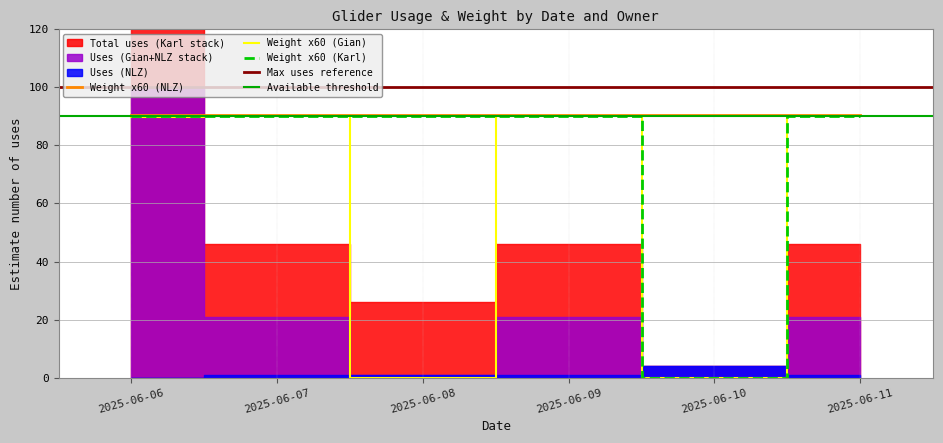

Is it true that Weight x60 (Karl) equals 42.2 at 2025-06-10?

False